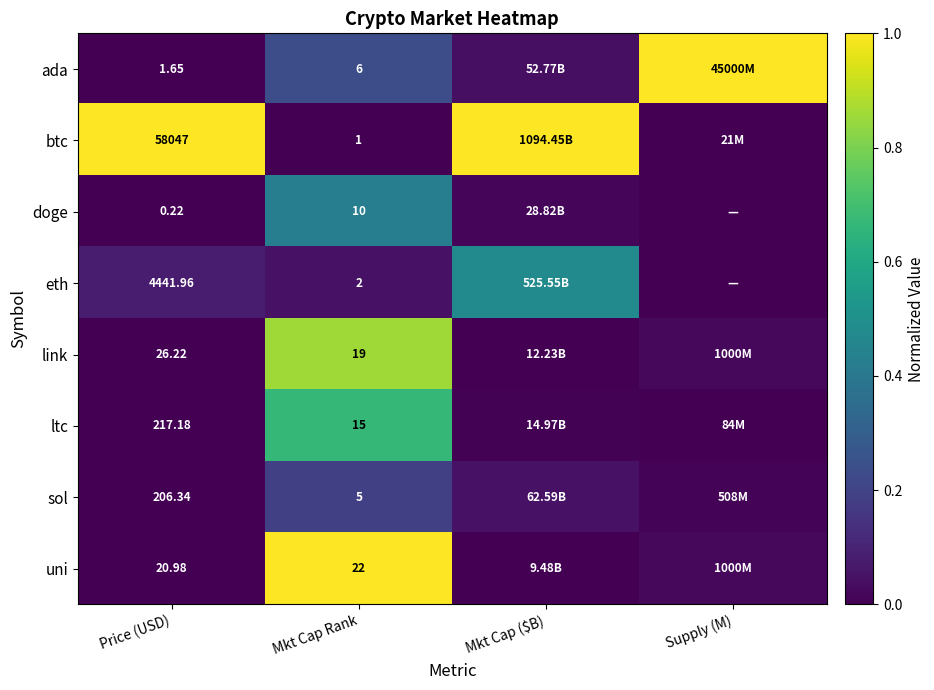

At Price (USD), list the series in order from smallest to largest.

doge, ada, uni, link, sol, ltc, eth, btc